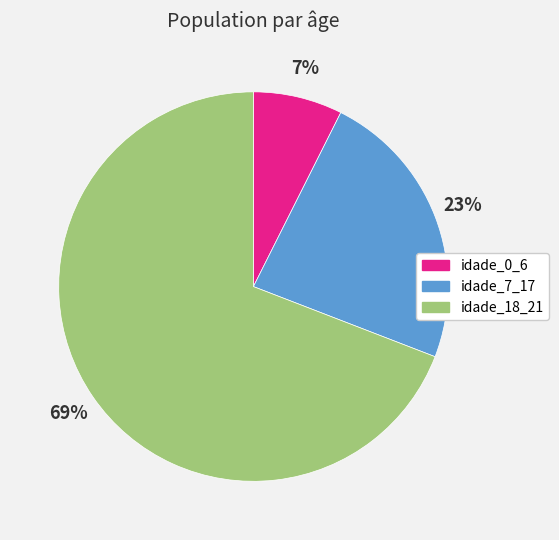

To the nearest percent, what is the average slice percentage?

33%